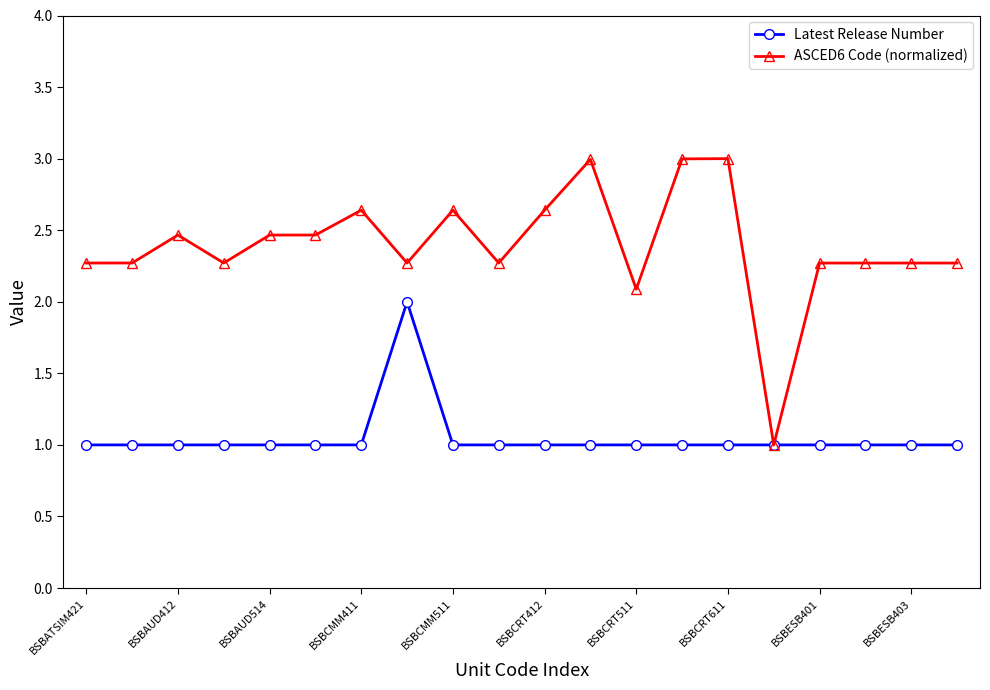

Which series has the widest spread of values?

ASCED6 Code (normalized)